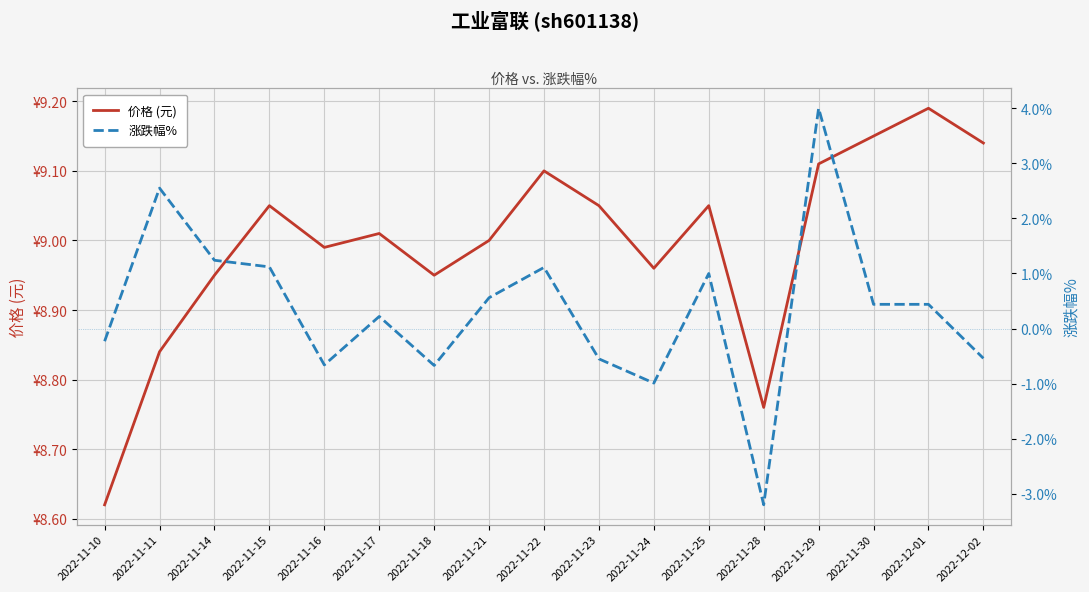

True or false: 价格 (元) and 涨跌幅% cross at least once.

False